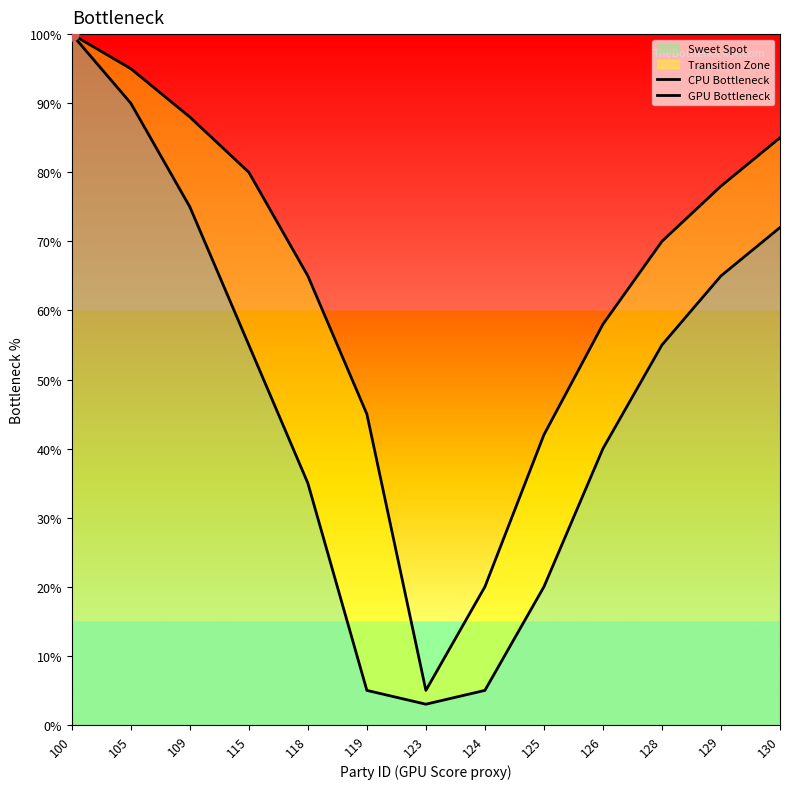

Which series reaches the maximum Y coordinate?

CPU Bottleneck